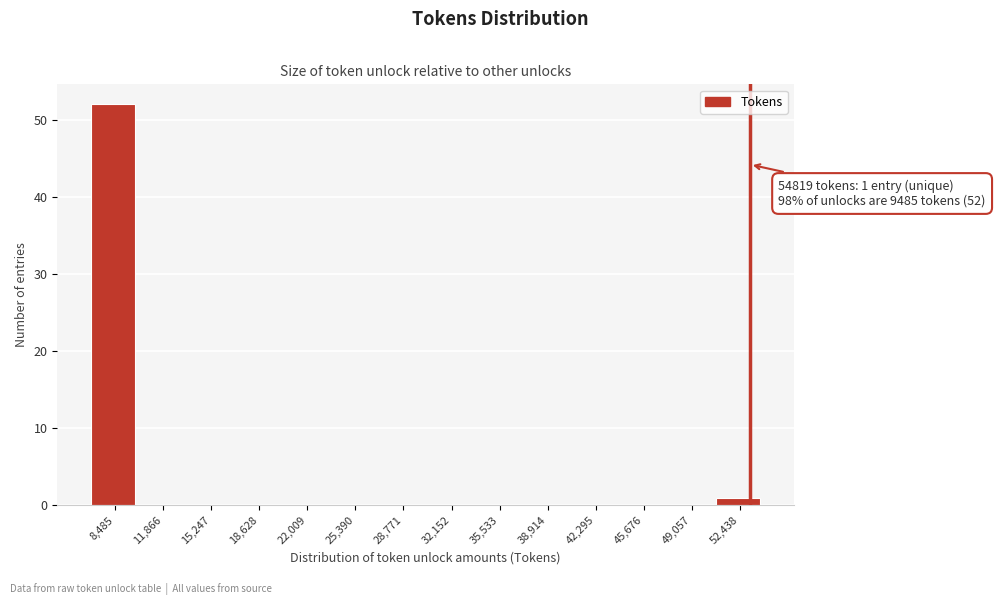

Reading right to left, list all the values displayed in this chart.

52,438=1	49,057=0	45,676=0	42,295=0	38,914=0	35,533=0	32,152=0	28,771=0	25,390=0	22,009=0	18,628=0	15,247=0	11,866=0	8,485=52